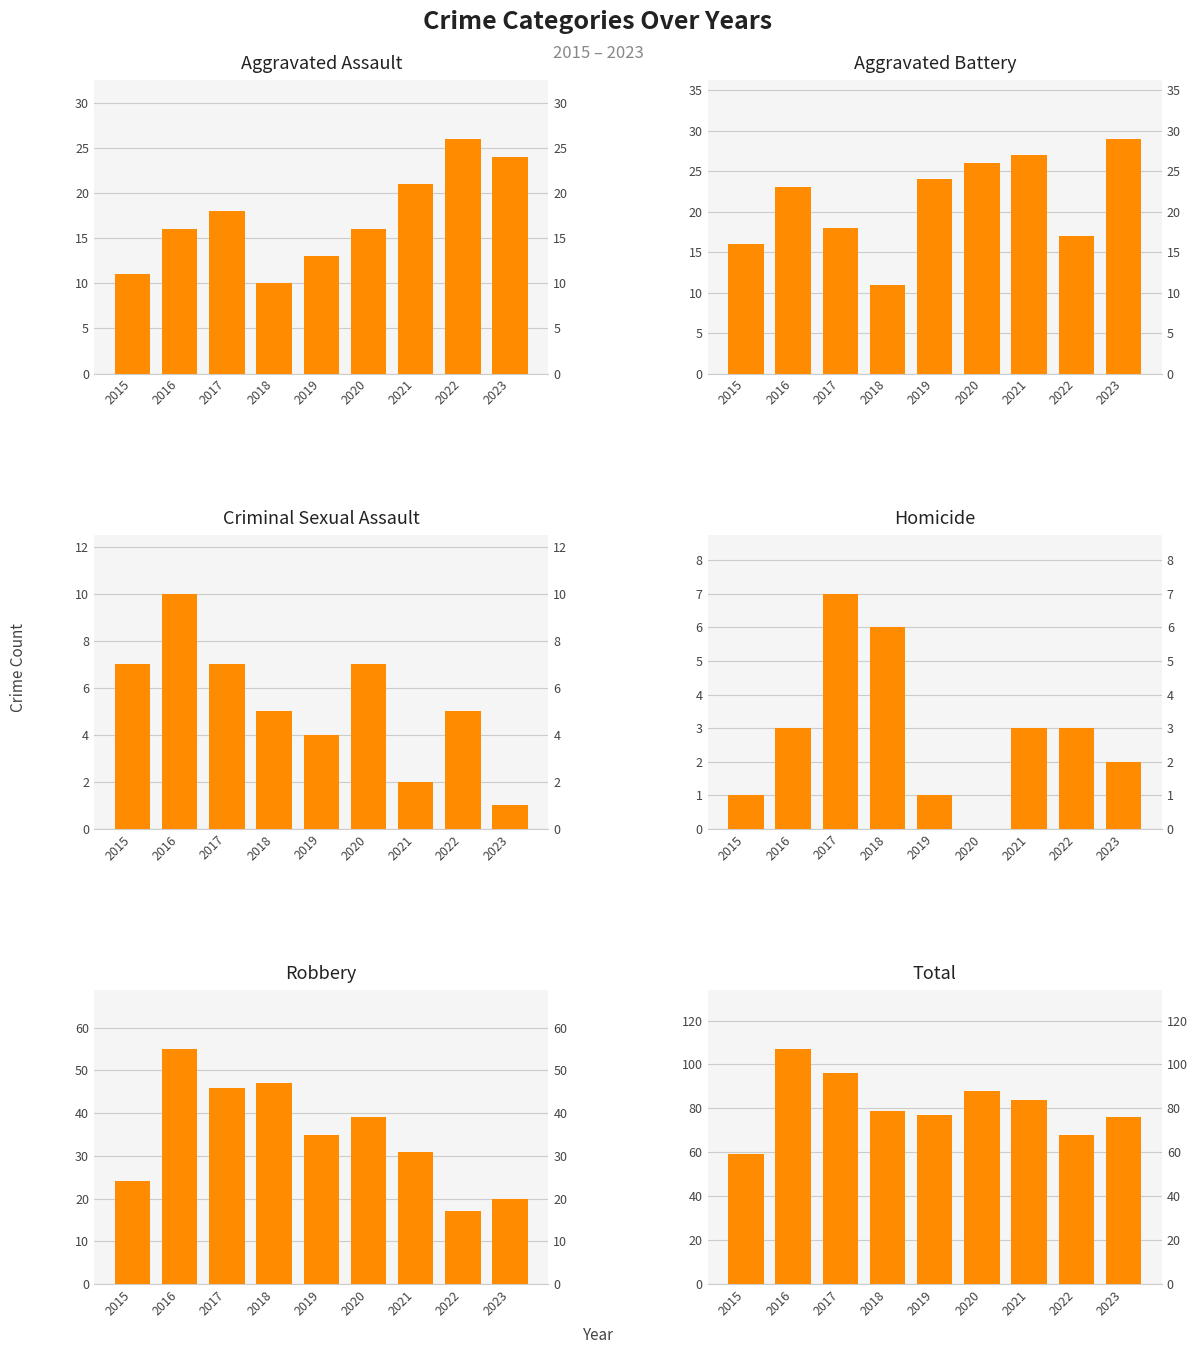

Is the value of Criminal Sexual Assault at 2017 greater than the value of Homicide at 2019?

Yes